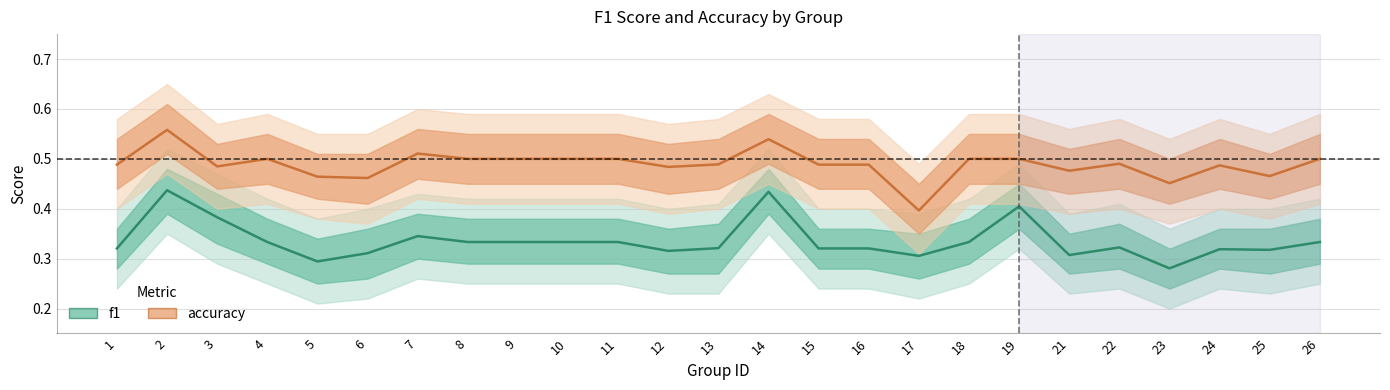

How many lines are shown in the chart?

2